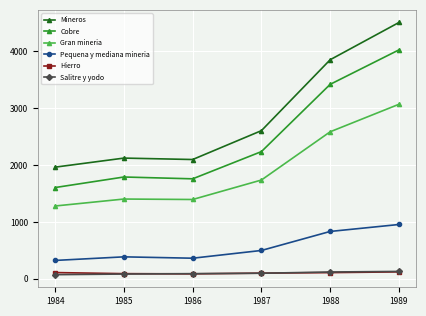

True or false: Mineros has more than 1 points higher than both neighbors.

False